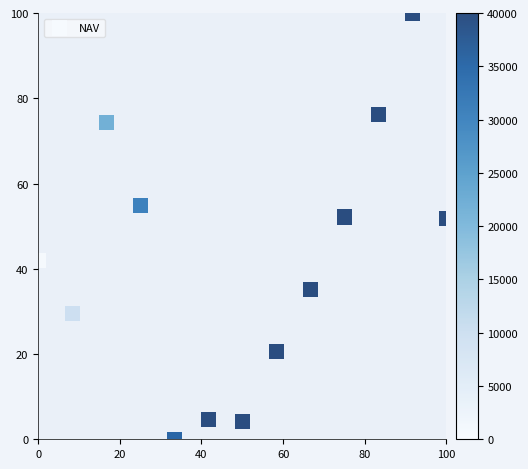

What is the range of Y values (max minus min)?

100.0